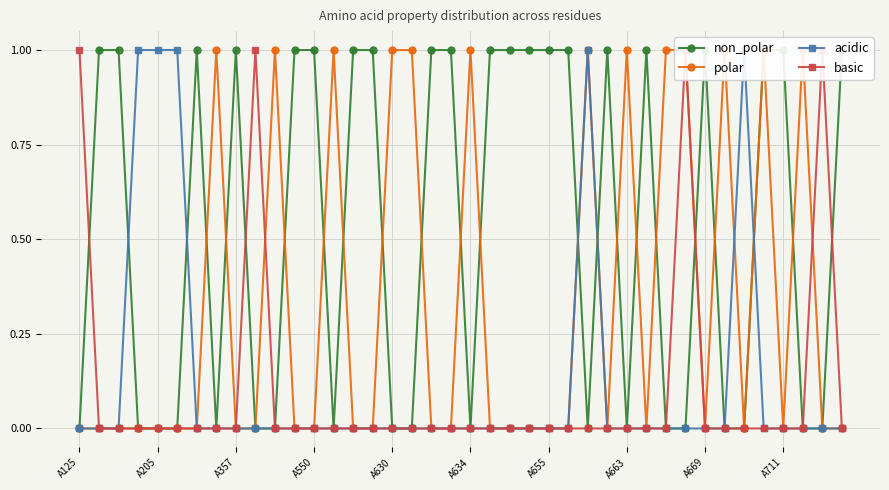

Which has a higher value, A711 or 10?

A711